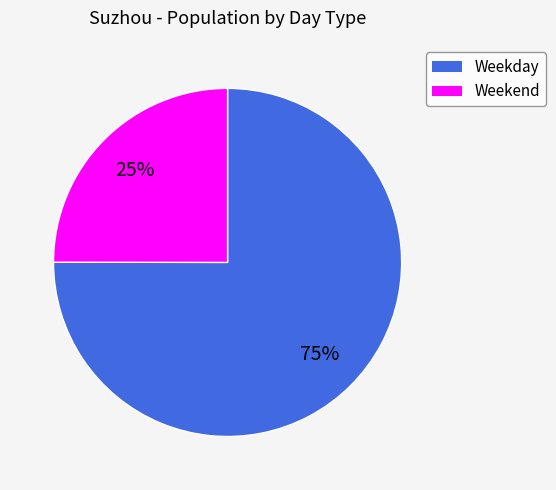

To the nearest percent, what is the difference between the largest and smallest slice percentages?

50%